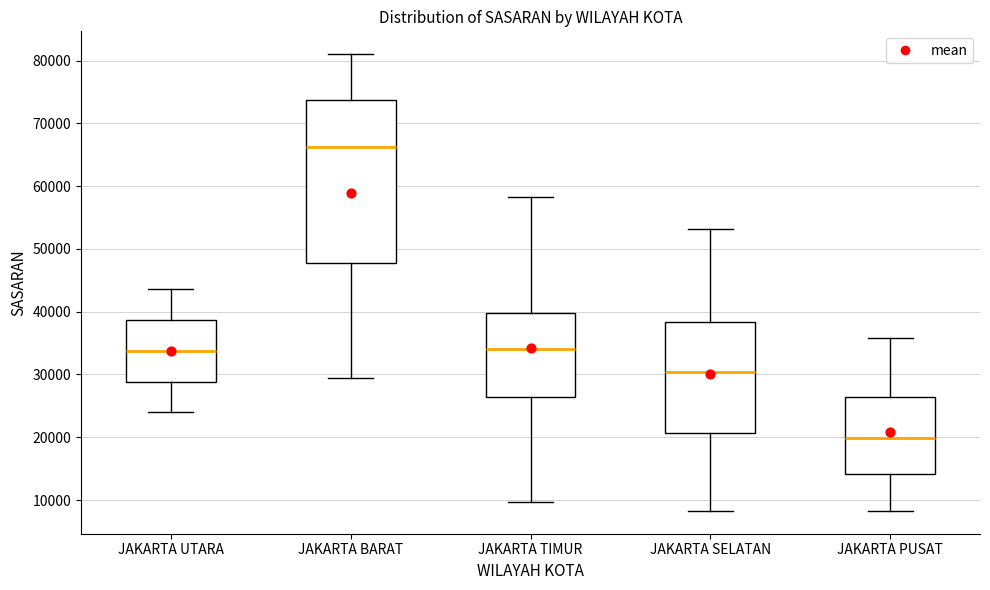

Reading left to right, transcribe this box plot: for each box, give where its median line is, the range the box spans, and where its two whiskers end, as read against the y-axis. The values are not printed on the chart, so give them approximately, as read against the axis.

JAKARTA UTARA: median 34000, box 29000 to 39000, whiskers 24000 to 44000
JAKARTA BARAT: median 66000, box 48000 to 74000, whiskers 29000 to 81000
JAKARTA TIMUR: median 34000, box 26000 to 40000, whiskers 10000 to 58000
JAKARTA SELATAN: median 30000, box 21000 to 38000, whiskers 8000 to 53000
JAKARTA PUSAT: median 20000, box 14000 to 26000, whiskers 8000 to 36000